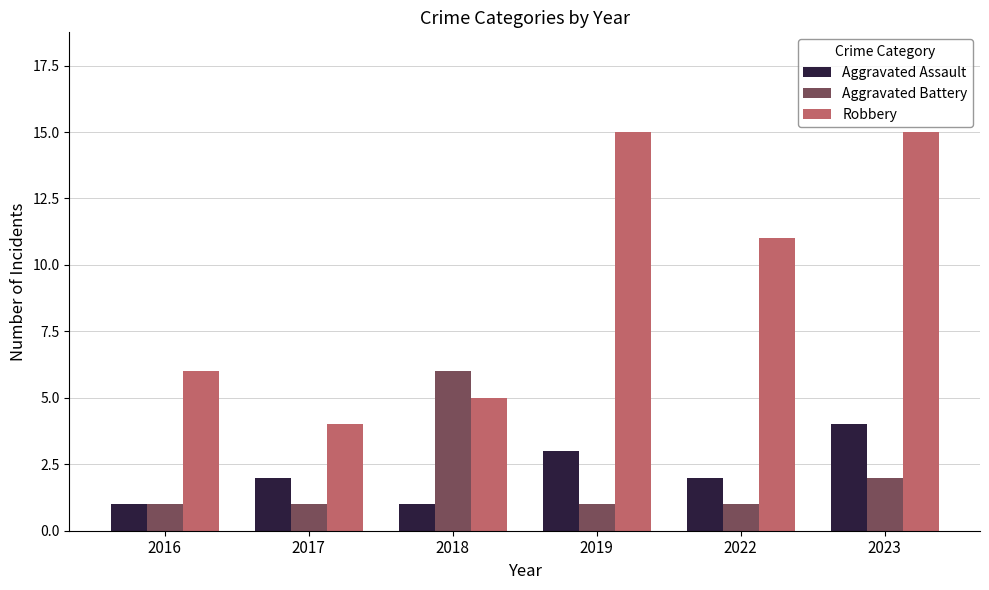

Reading right to left, extract all data points from this chart.

Aggravated Assault: 4	2	3	1	2	1
Aggravated Battery: 2	1	1	6	1	1
Robbery: 15	11	15	5	4	6